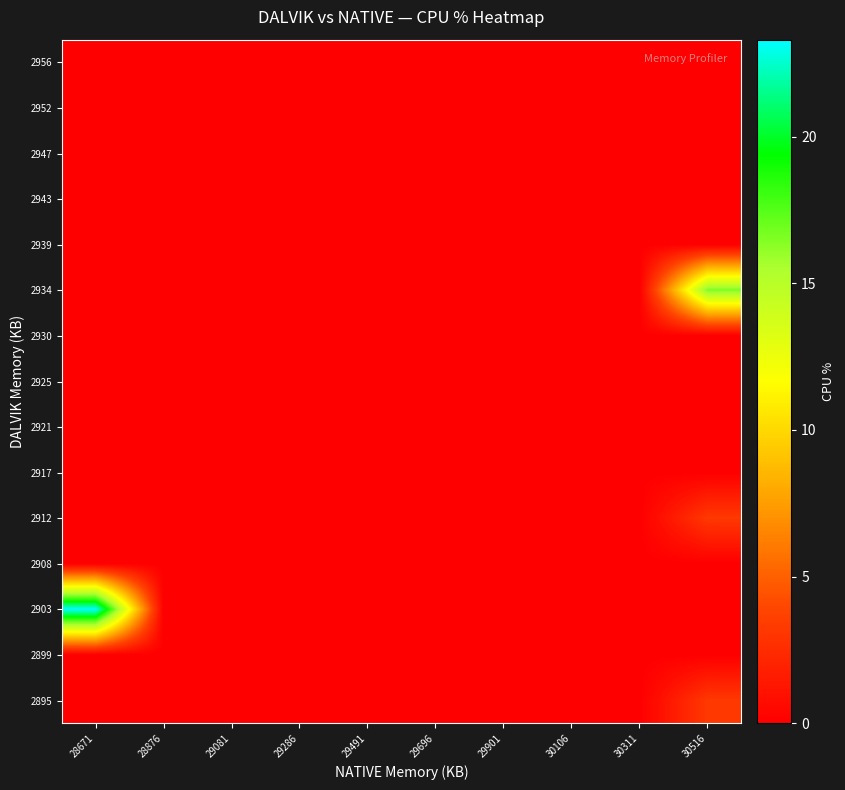

Which has a higher value, 28876 or 29286?

28876